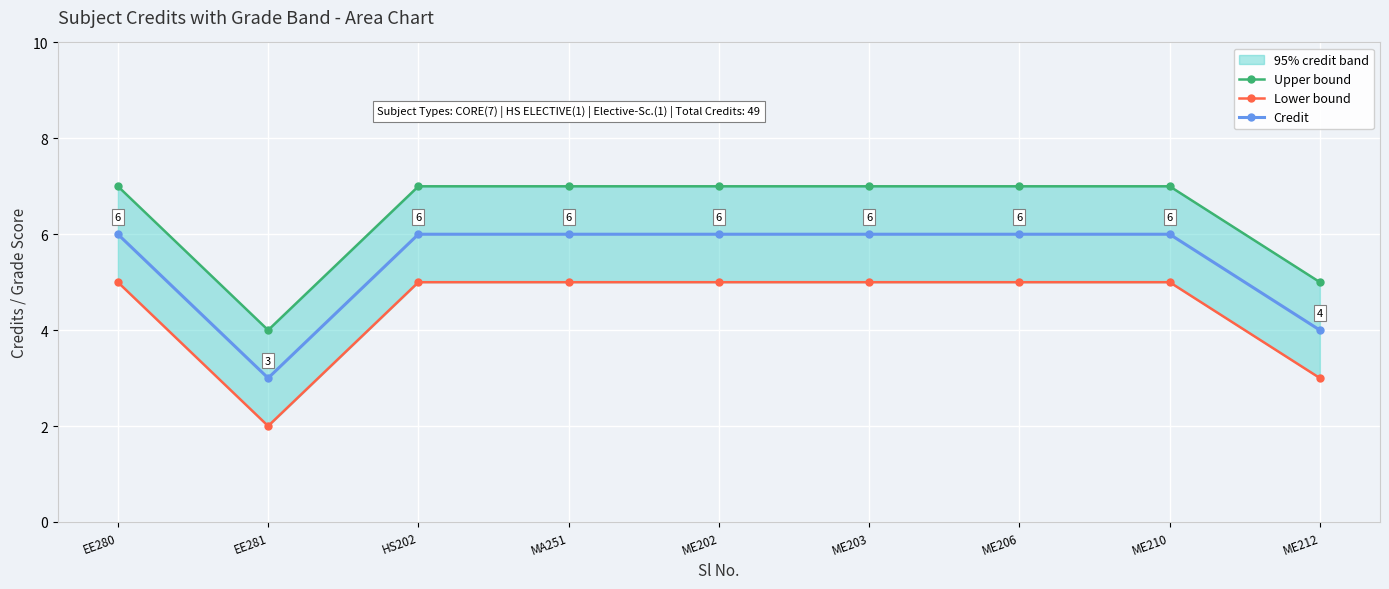

True or false: Credit has more than 2 interior local peaks.

False